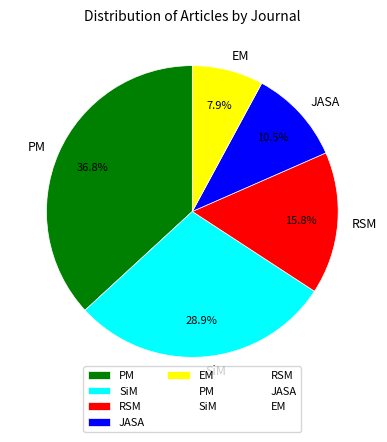

Combined, do RSM and SiM account for over 50%?

No